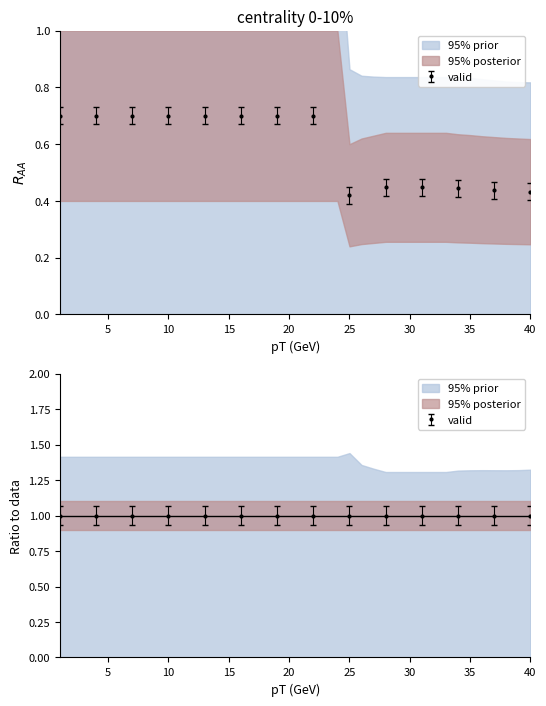

True or false: 95% prior and 95% posterior cross at least once.

False